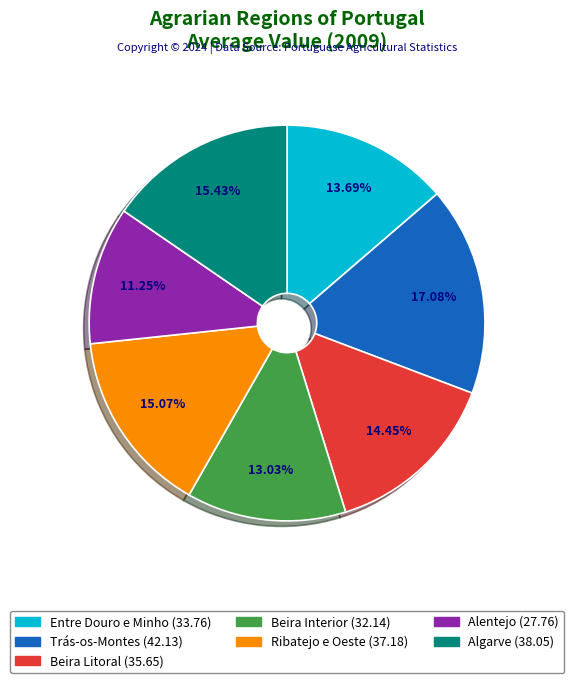

Combined, do Ribatejo e Oeste and Beira Interior account for over 50%?

No